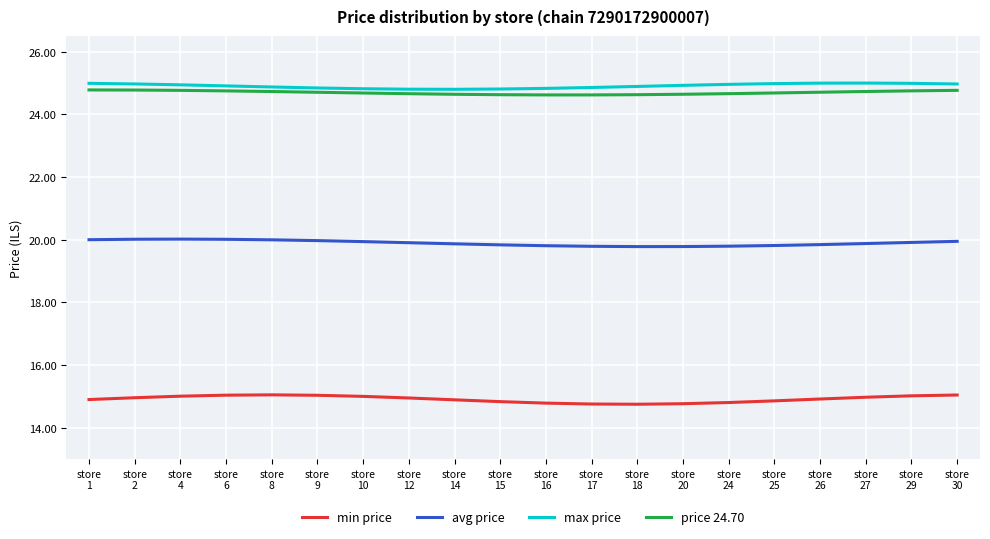

Does the chart have visible grid lines?

Yes